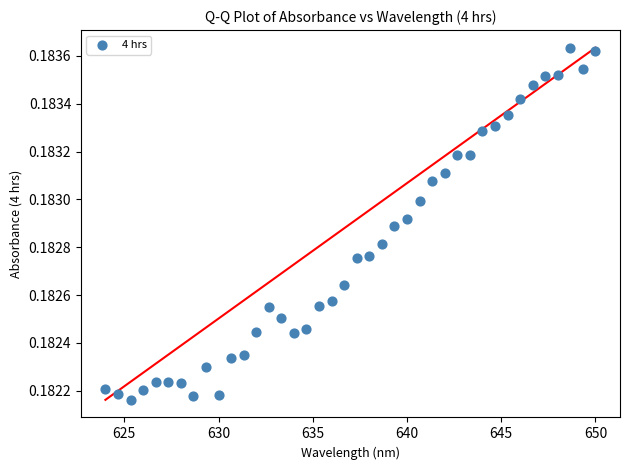

Count the number of points in this scatter plot.

40